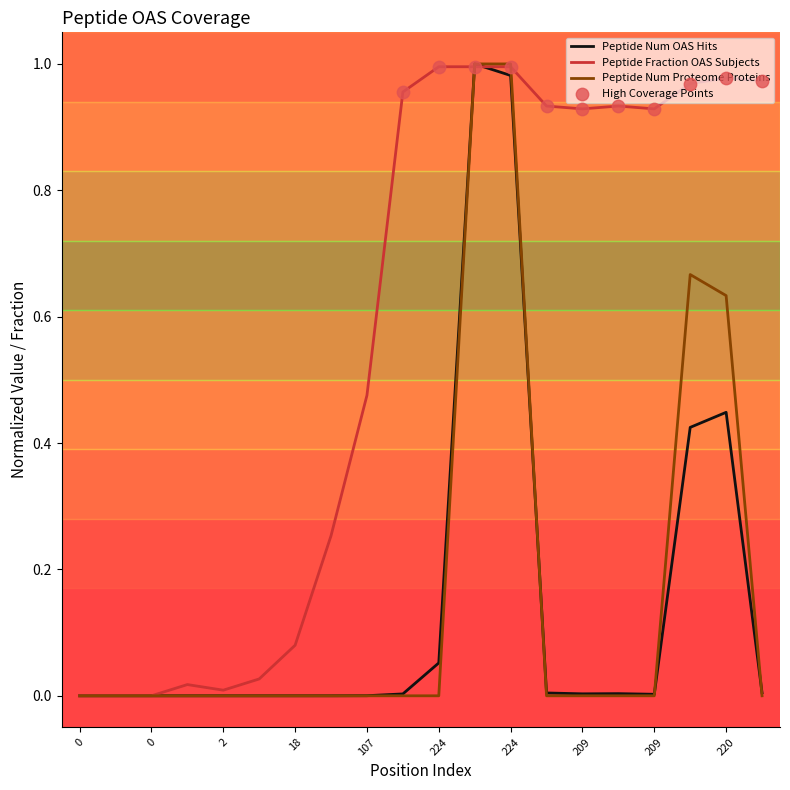

Which series has the largest total across all categories?

Peptide Fraction OAS Subjects